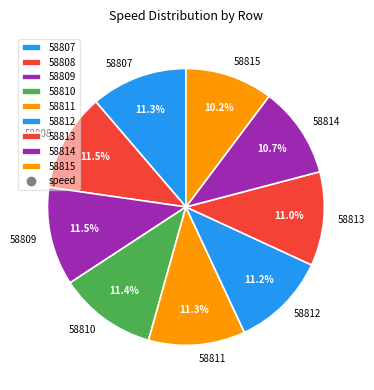

Is 58813 the majority of the pie?

No